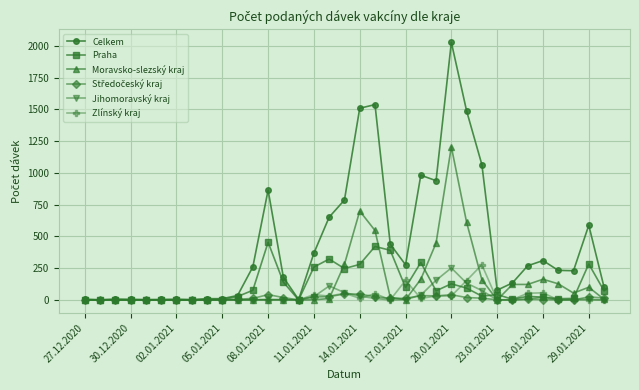

Which series has the largest range (max minus min)?

Celkem